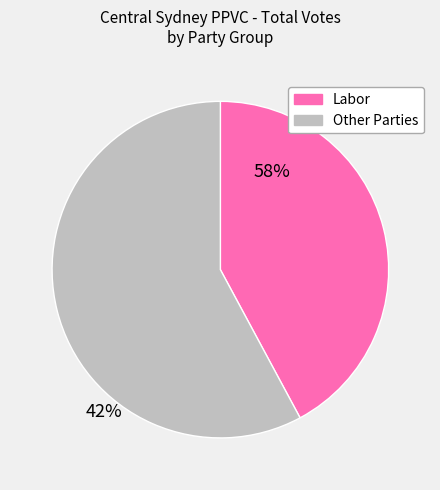

Is there any slice that represents more than half of the pie?

Yes